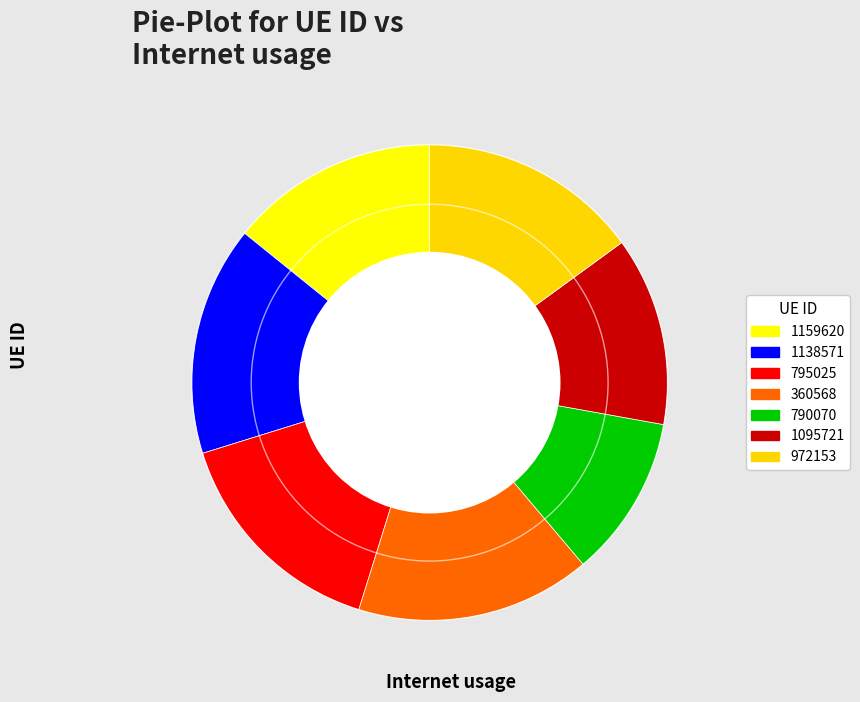

The 1095721 slice represents 5% of the pie. True or false?

False